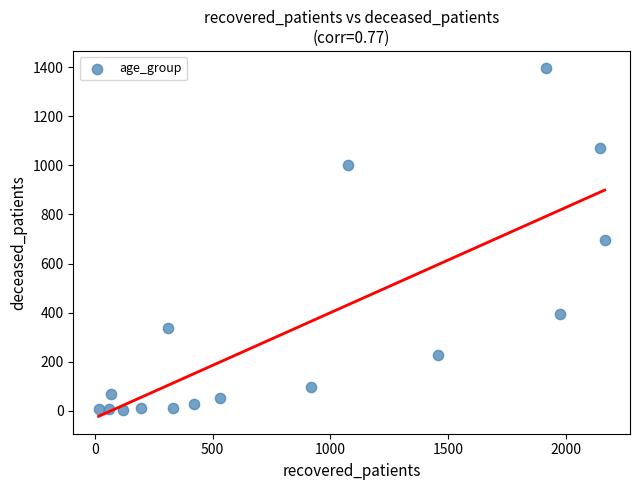

What is the range of X values (max minus min)?

2150